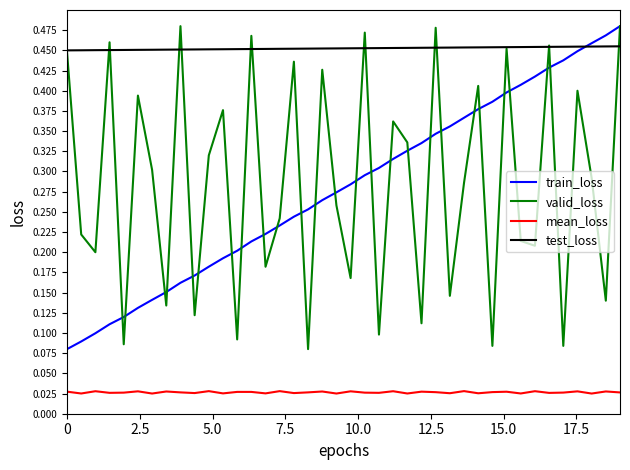

Does the chart have visible grid lines?

No